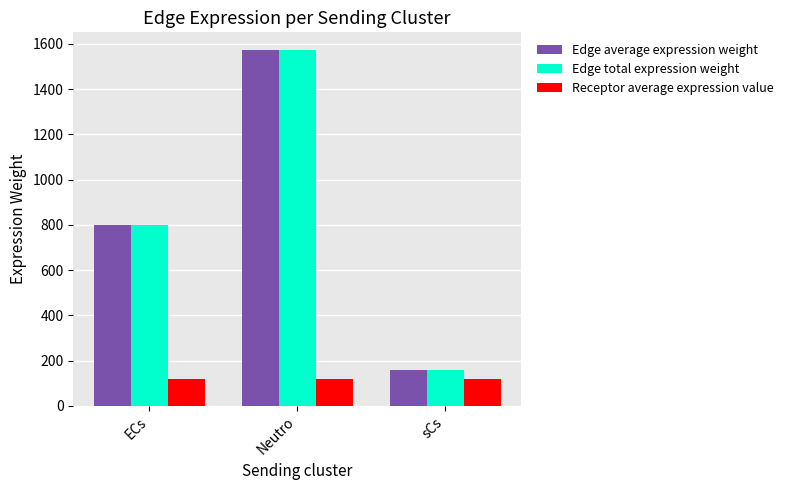

Reading right to left, transcribe all the data shown in this chart.

Edge average expression weight: 157.8	1572.8	799.2
Edge total expression weight: 157.8	1572.8	799.2
Receptor average expression value: 117.6	117.6	117.6